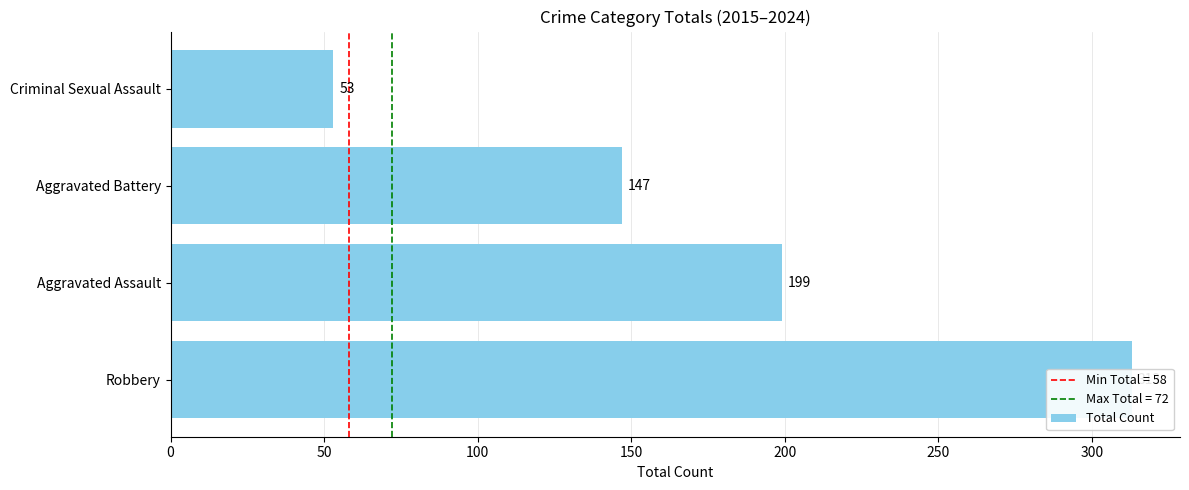

What is the difference between the values at Criminal Sexual Assault and Aggravated Battery?

94